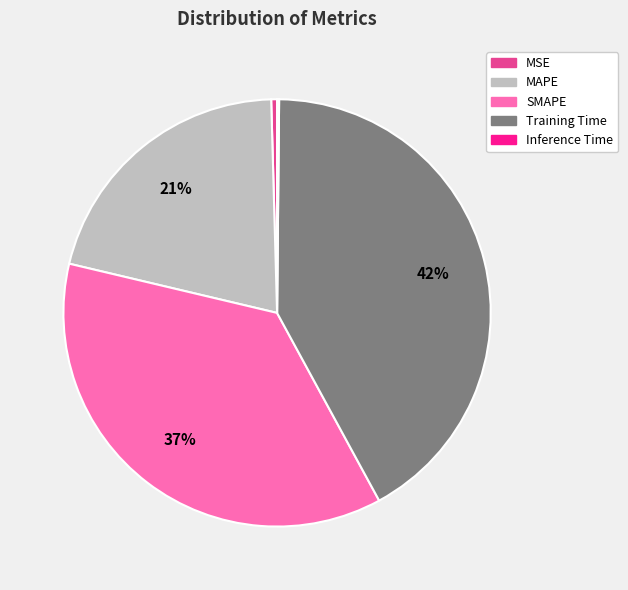

Is MAPE the majority of the pie?

No